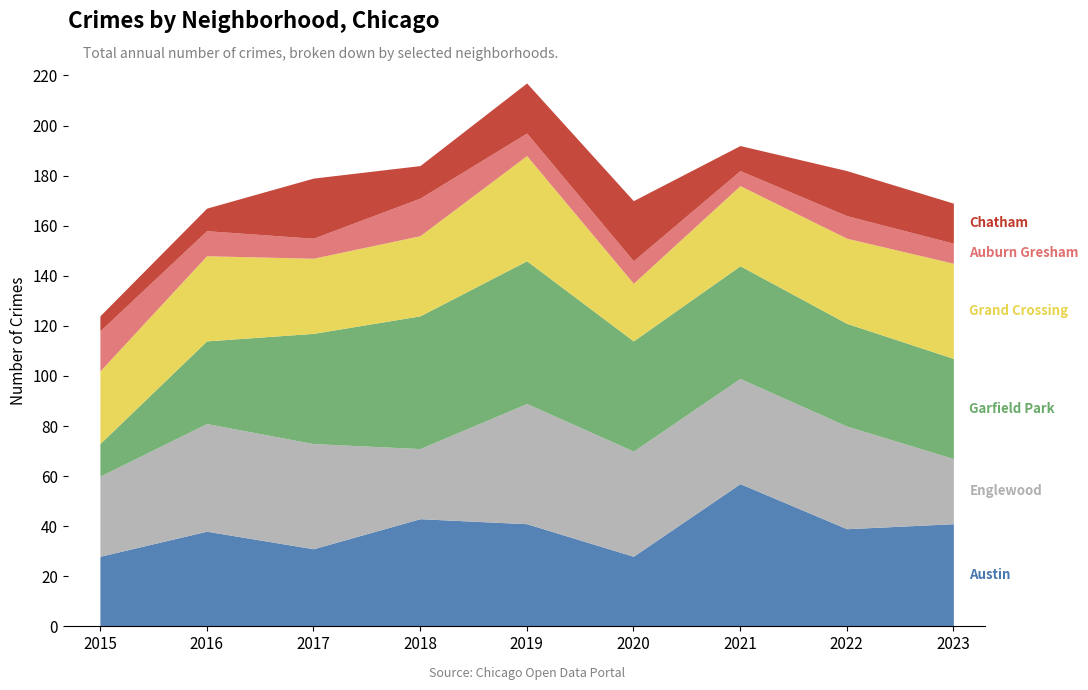

Which series has the largest total across all categories?

Garfield Park